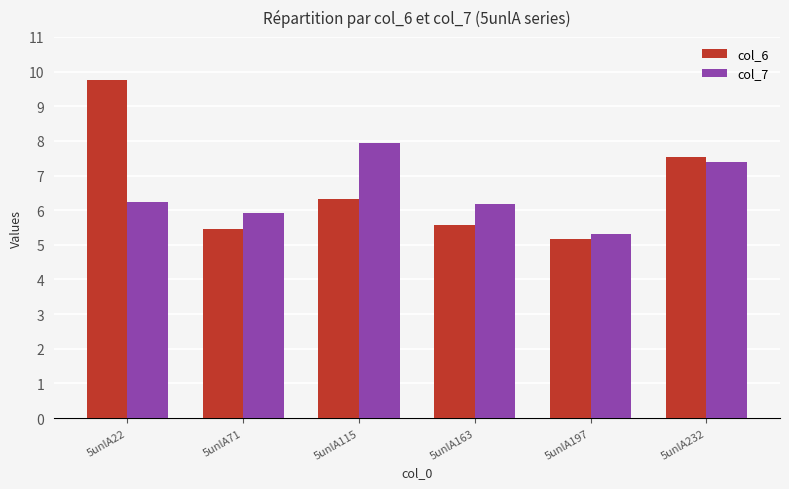

True or false: col_6 has a value of 5.5 at 5unlA71.

True